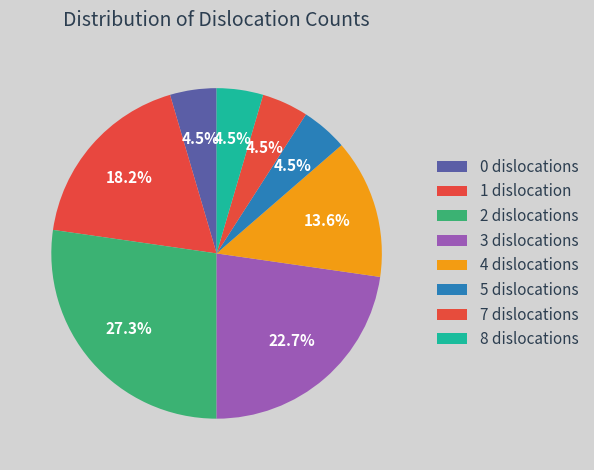

Count the number of slices in the pie.

8